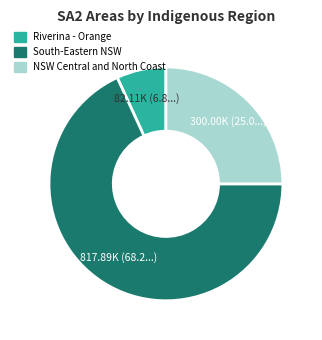

Does any single category account for the majority?

Yes